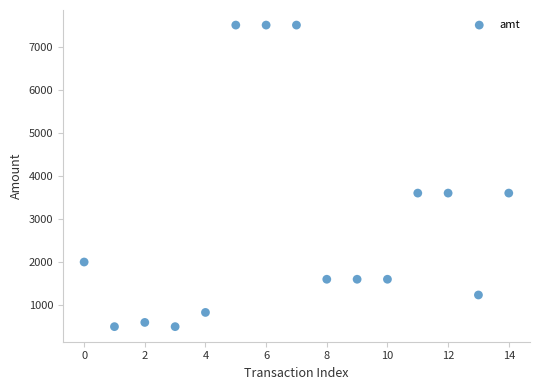

What is the range of Y values (max minus min)?

7000